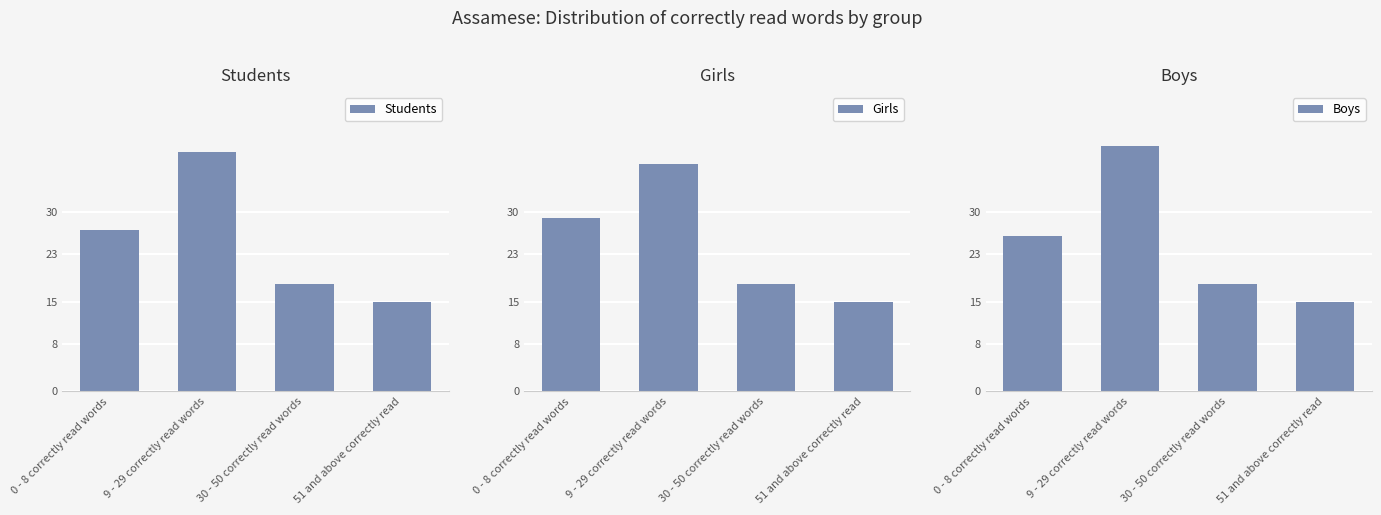

Count the number of categories in the chart.

4